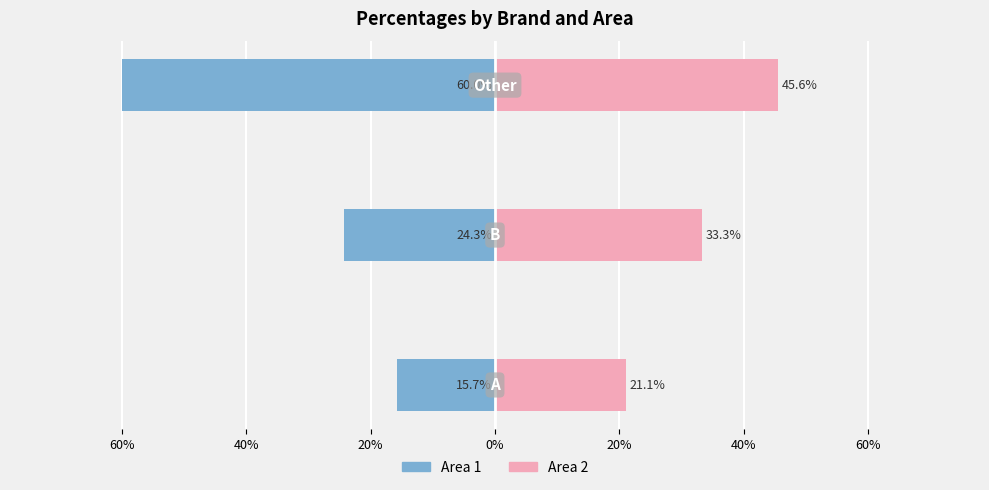

How many distinct data groups are displayed?

2